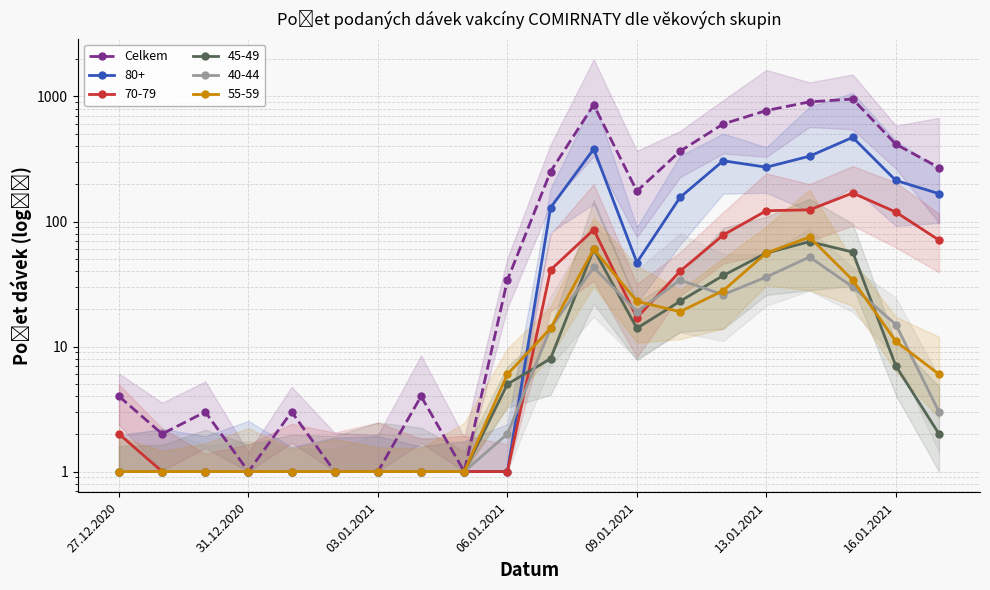

What is the difference between the second highest and second lowest values?

905